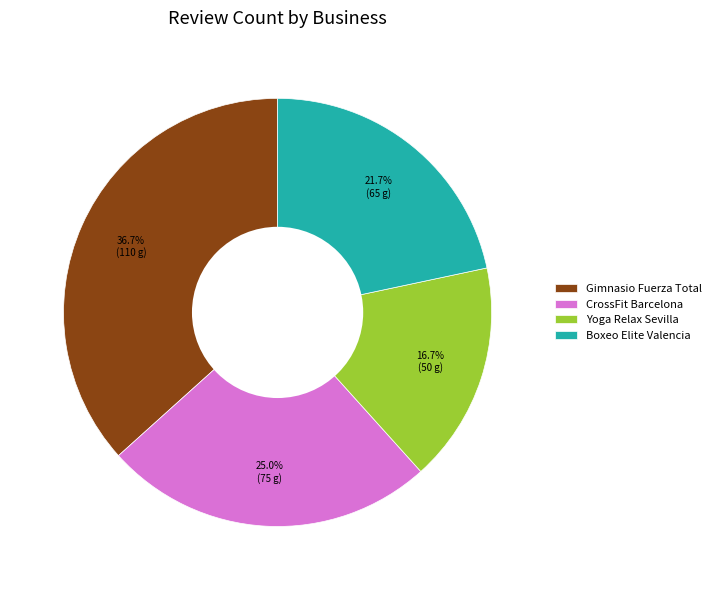

The Yoga Relax Sevilla slice represents 25% of the pie. True or false?

False